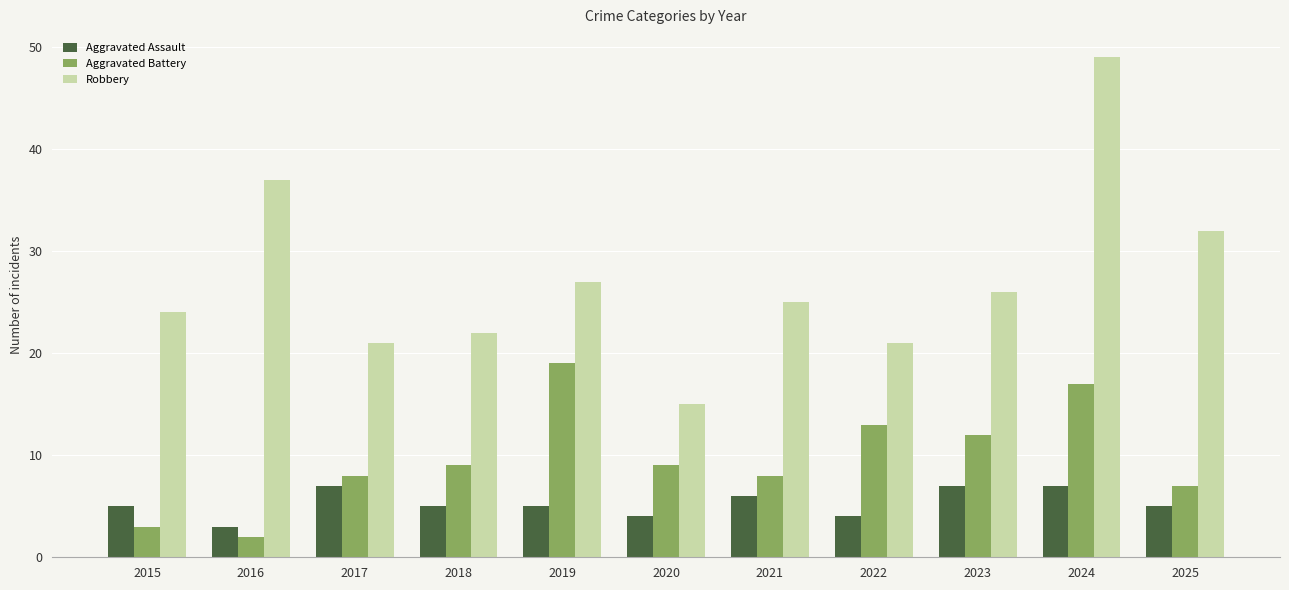

The value of Aggravated Assault at 2023 is 7. True or false?

True